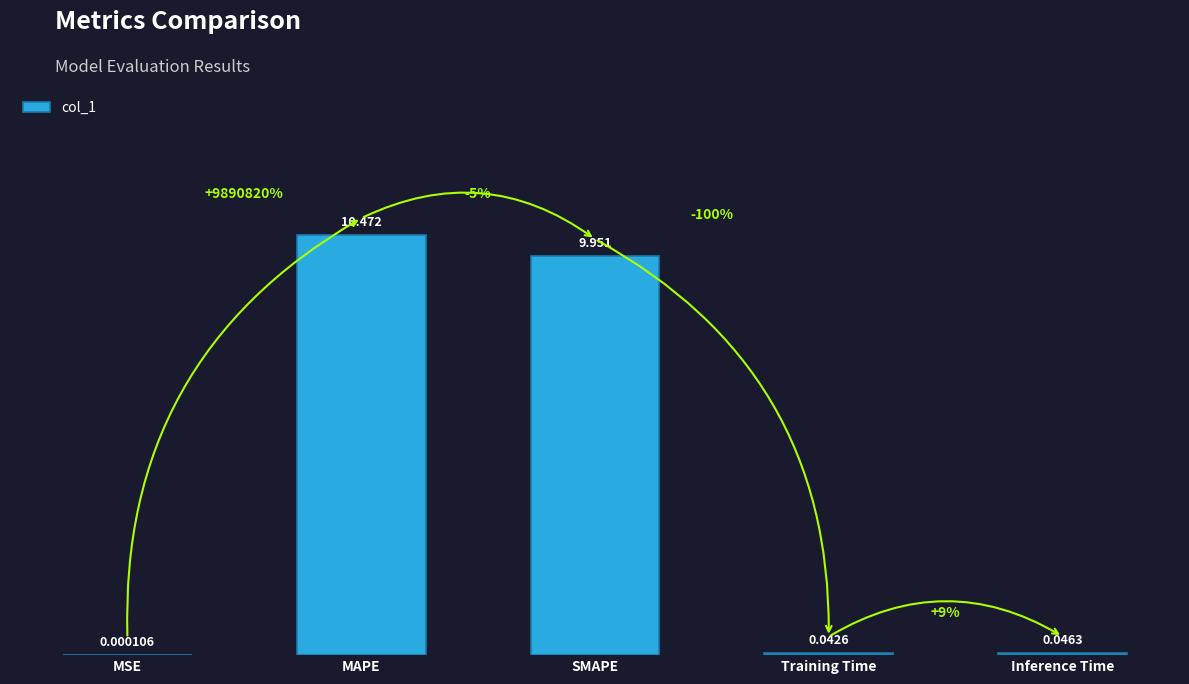

Between MAPE and Training Time, which is larger?

MAPE